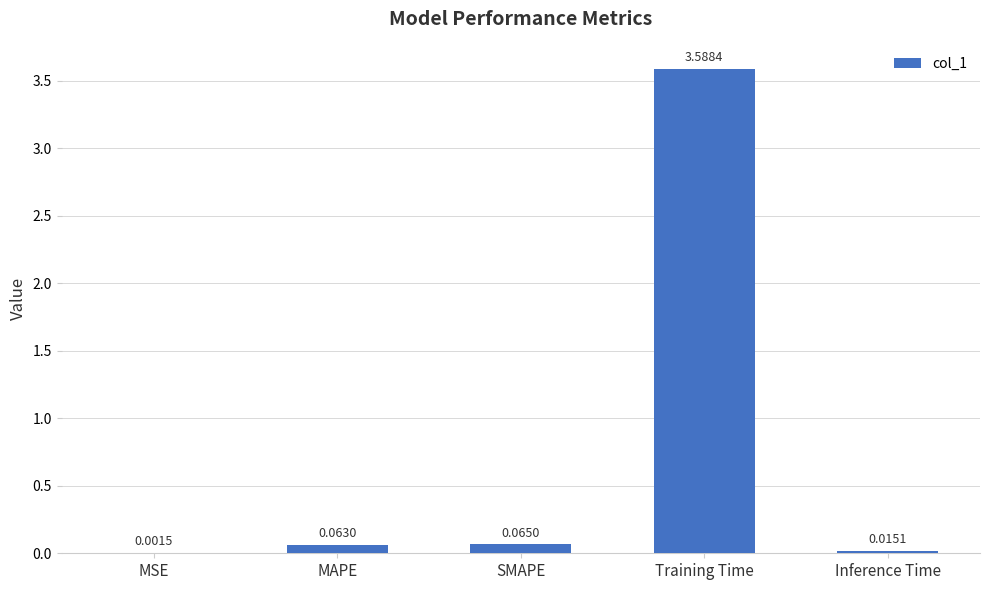

At which label is the value closest to 1?

SMAPE